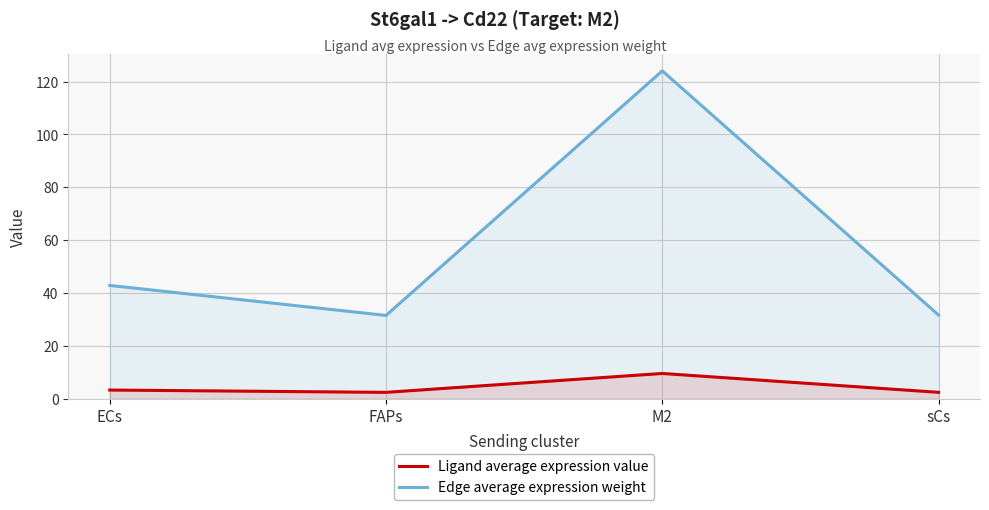

What is the sum of the Edge average expression weight values at ECs and FAPs?

74.4